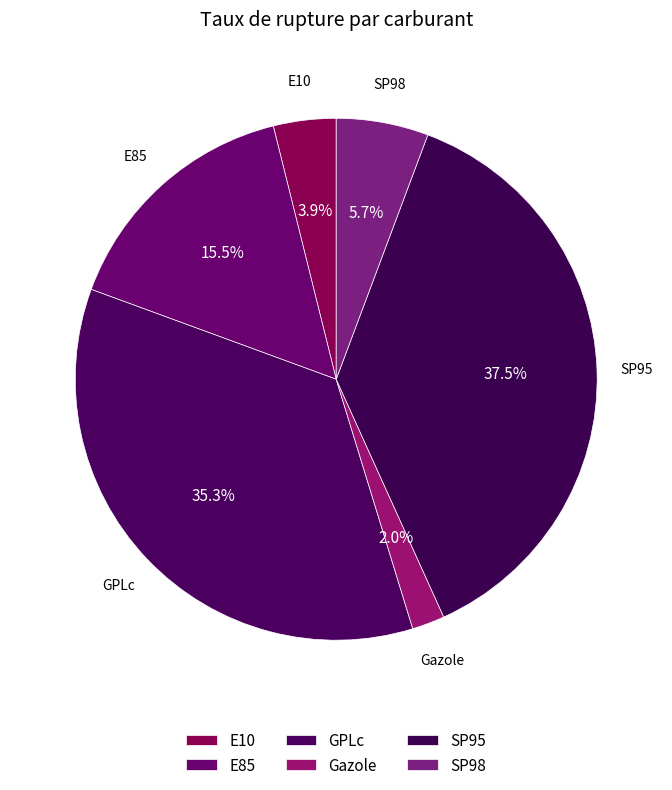

To the nearest percent, what portion does Gazole represent?

2%